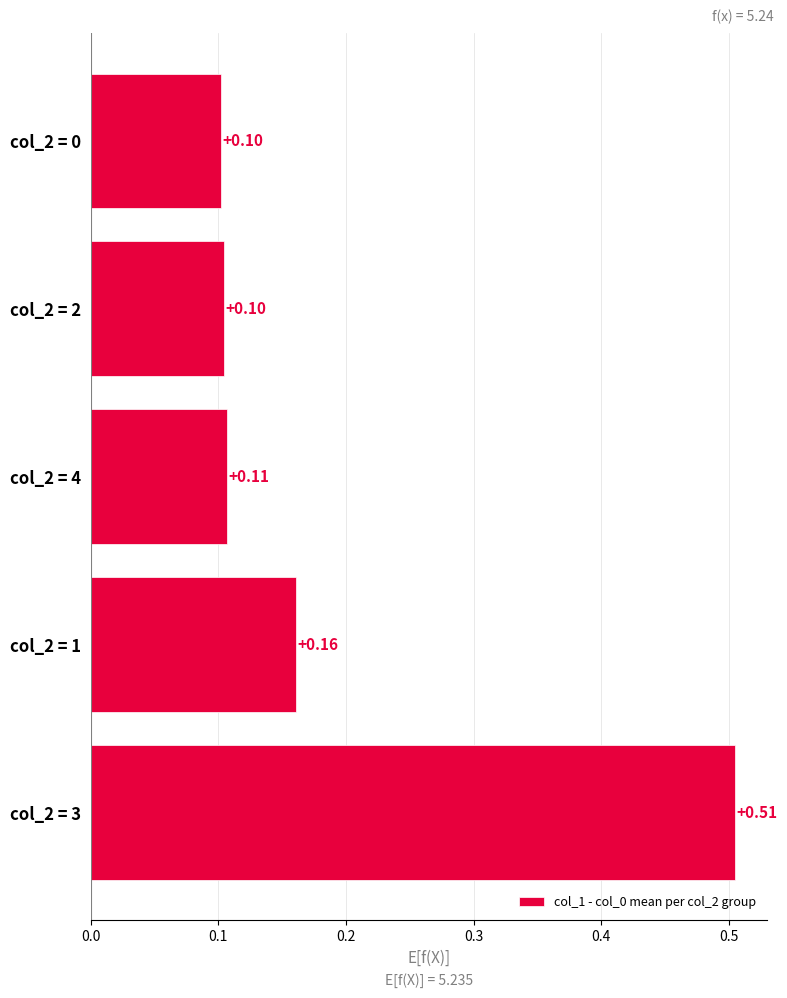

What is the difference between the maximum and minimum values?

0.4